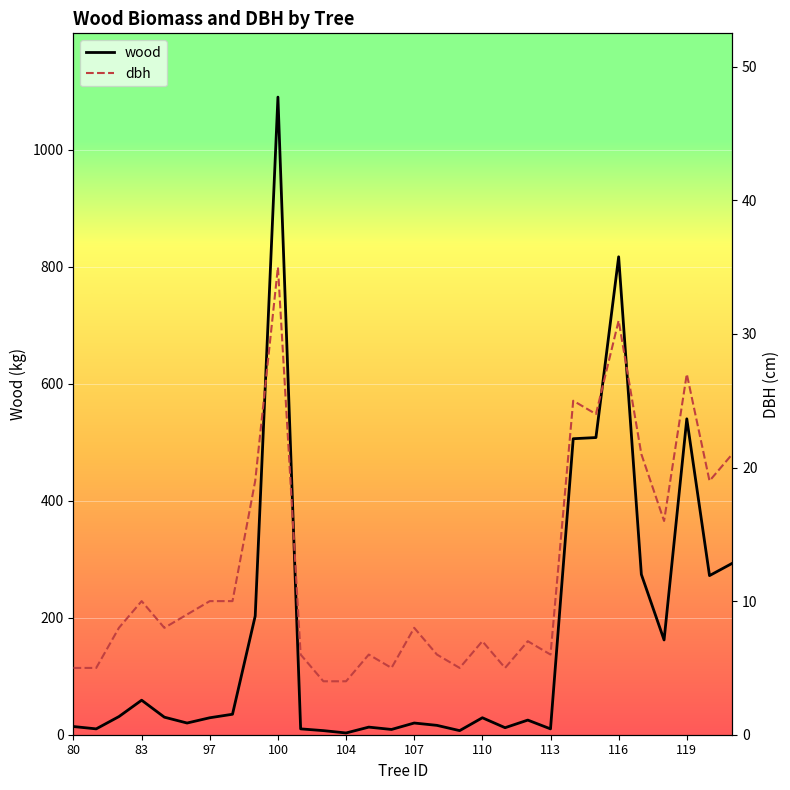

Between 17 and 19, which series saw the biggest shift?

wood